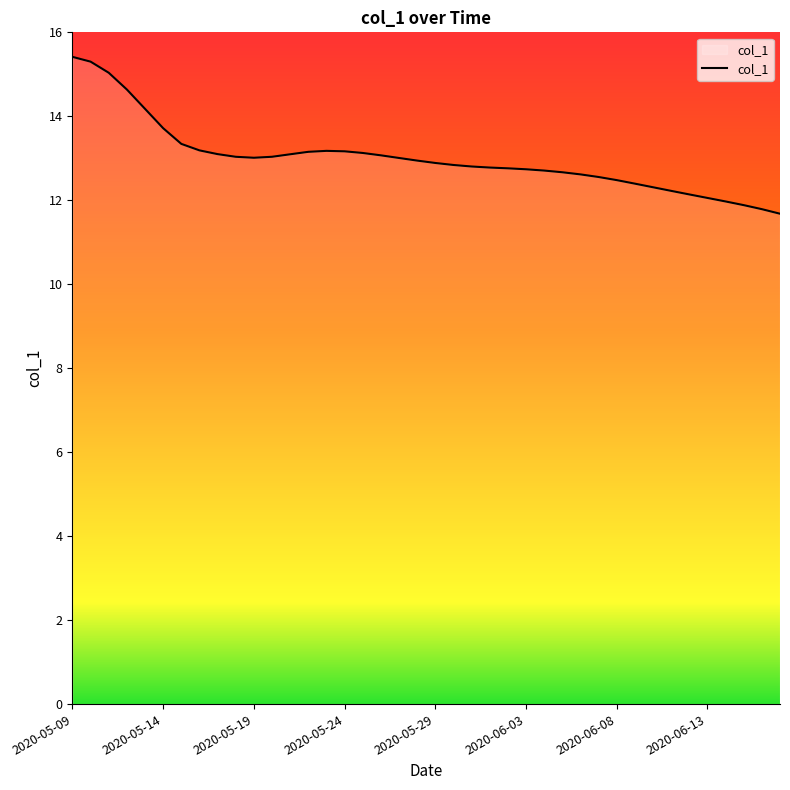

What is the greatest value displayed?

15.4